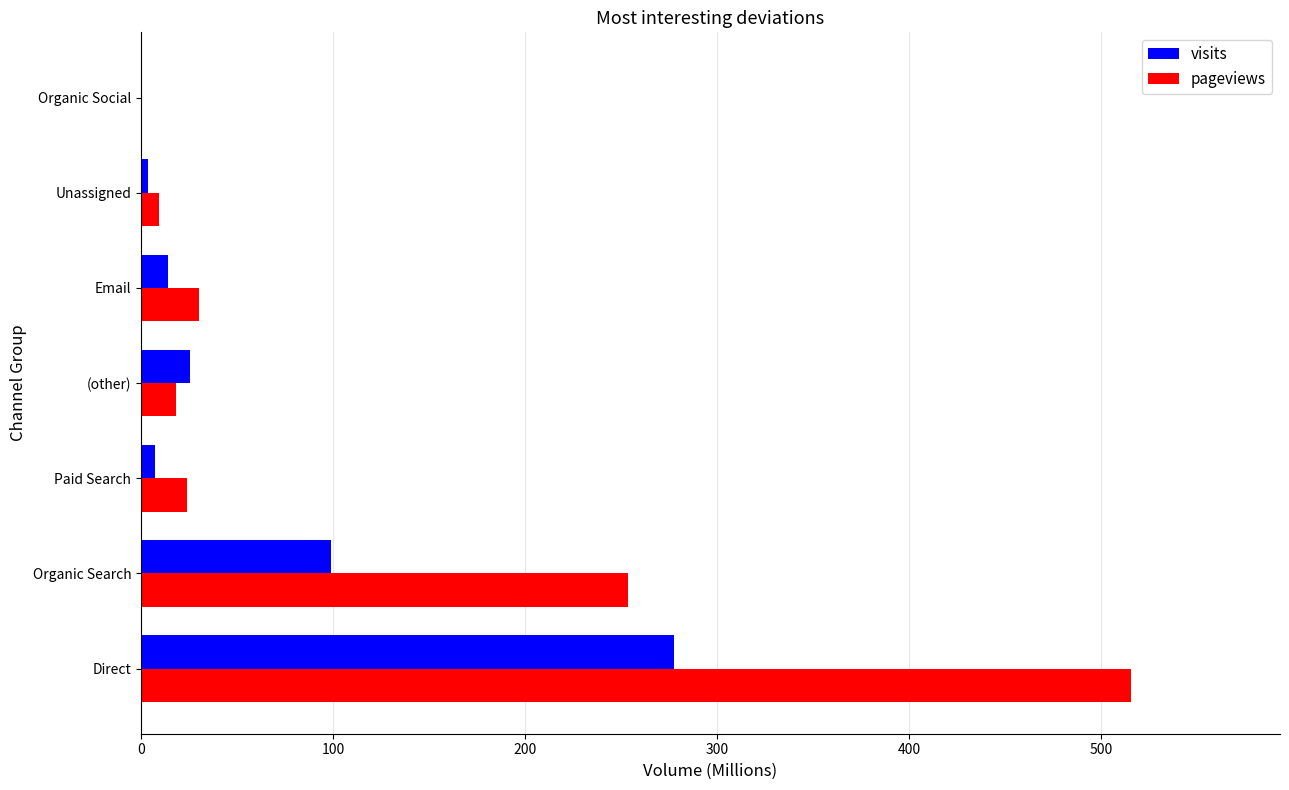

At which label is visits closest to 139?

Organic Search